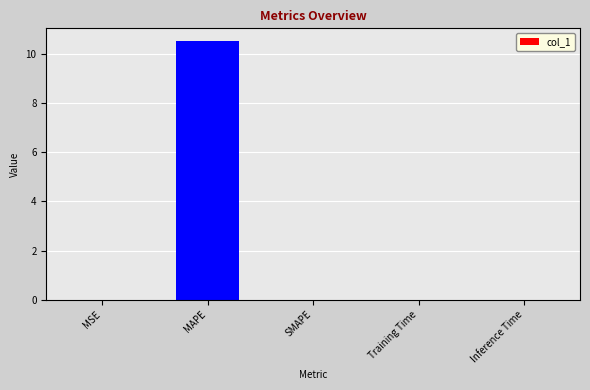

How many distinct data groups are displayed?

1